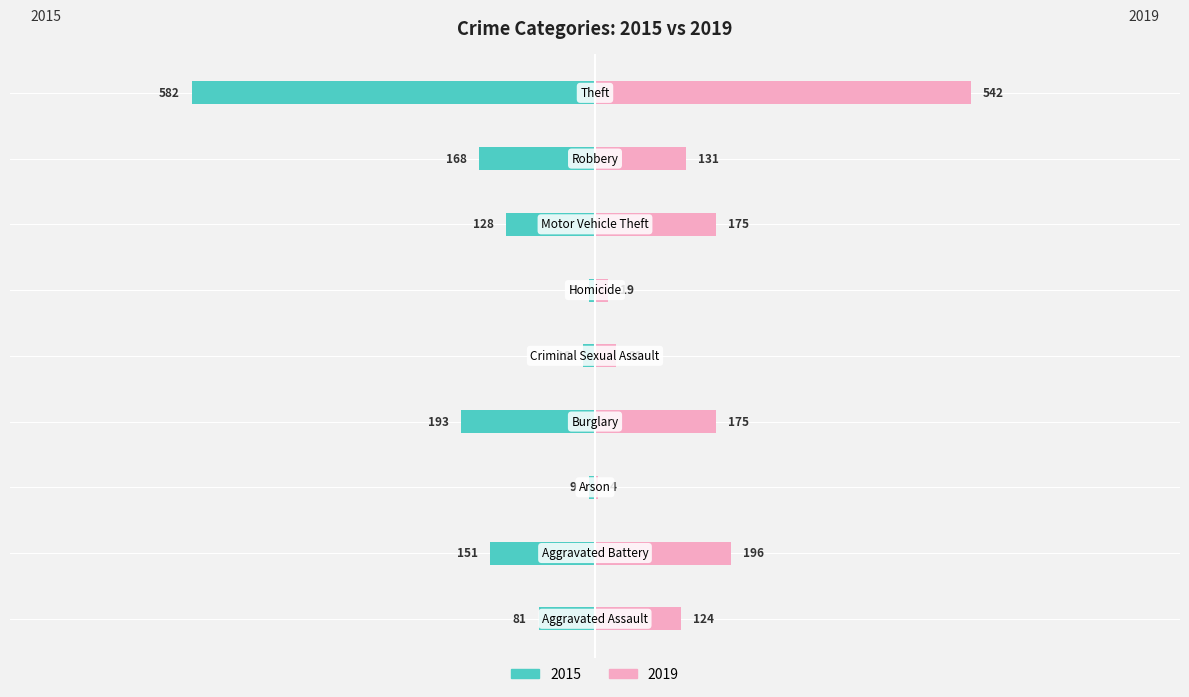

At which category does the chart reach its peak across all series?

Theft